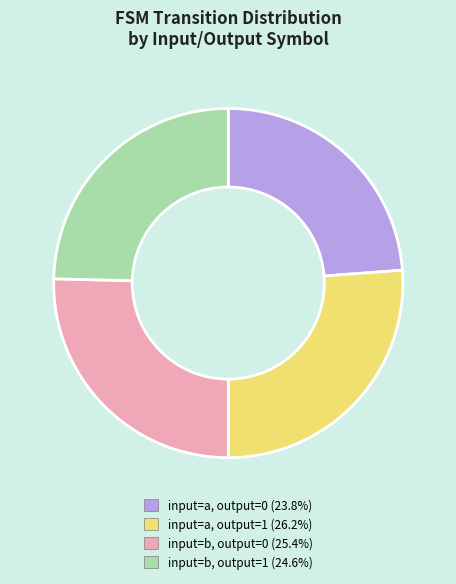

Combined, do input=a, output=0 and input=b, output=1 account for over 50%?

No